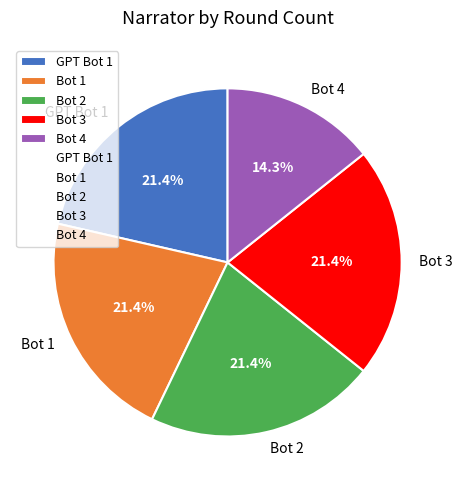

True or false: GPT Bot 1 accounts for 21% of the total.

True